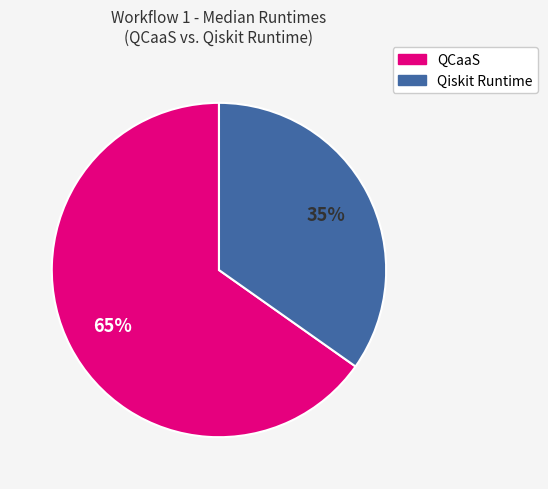

To the nearest percent, what is the combined percentage of QCaaS and Qiskit Runtime?

100%